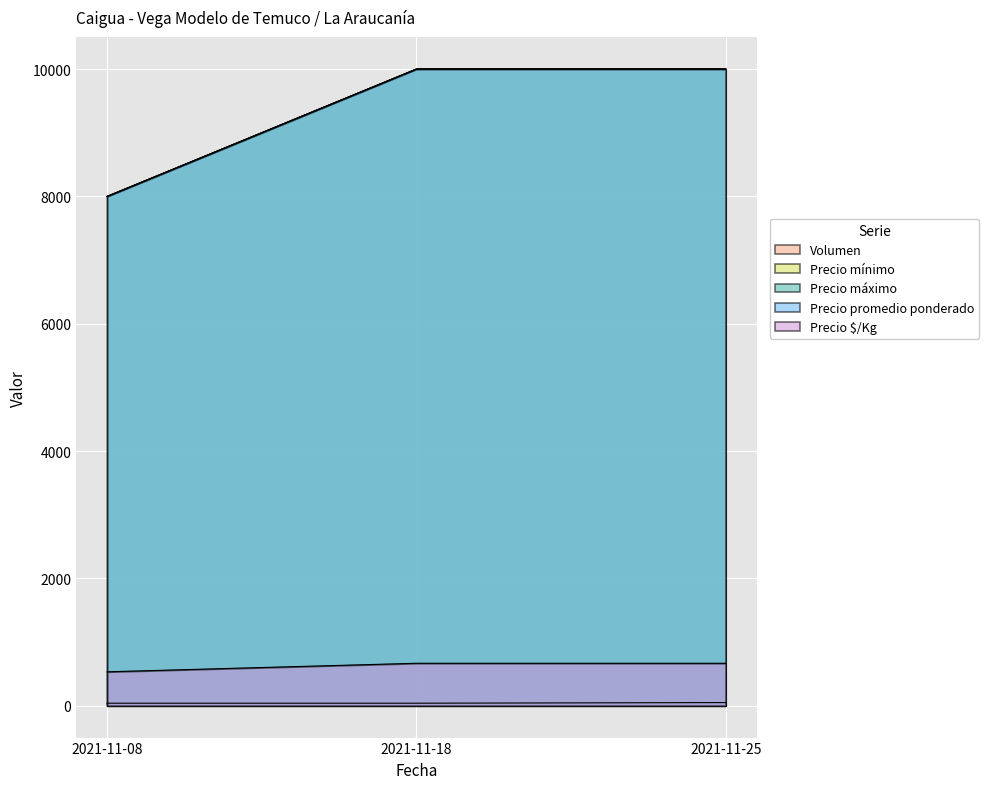

Which series changed the most between 2021-11-18 and 2021-11-25?

Volumen